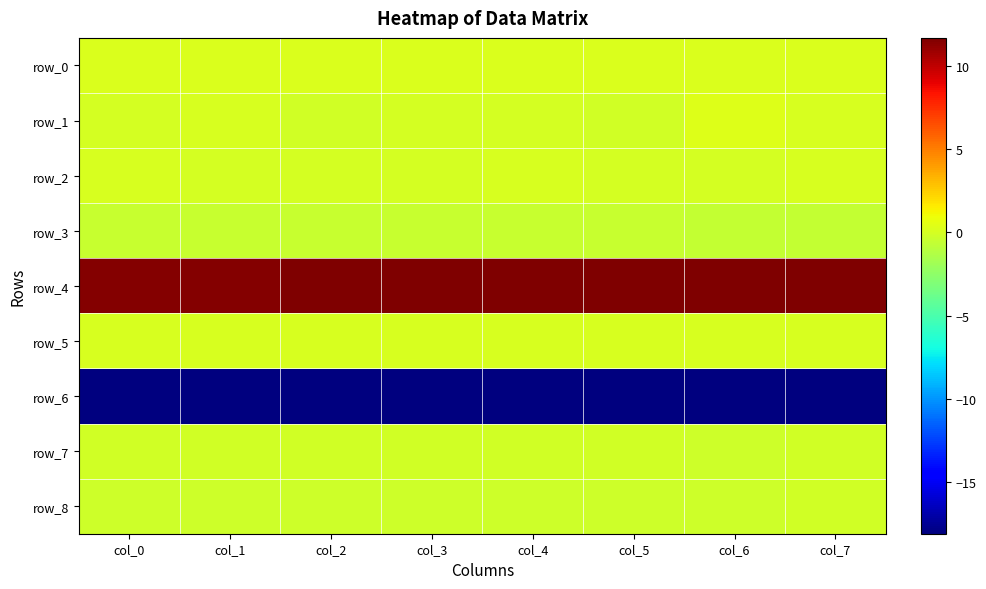

Rank the categories by row_3 value from highest to lowest.

col_0, col_1, col_2, col_3, col_4, col_5, col_6, col_7